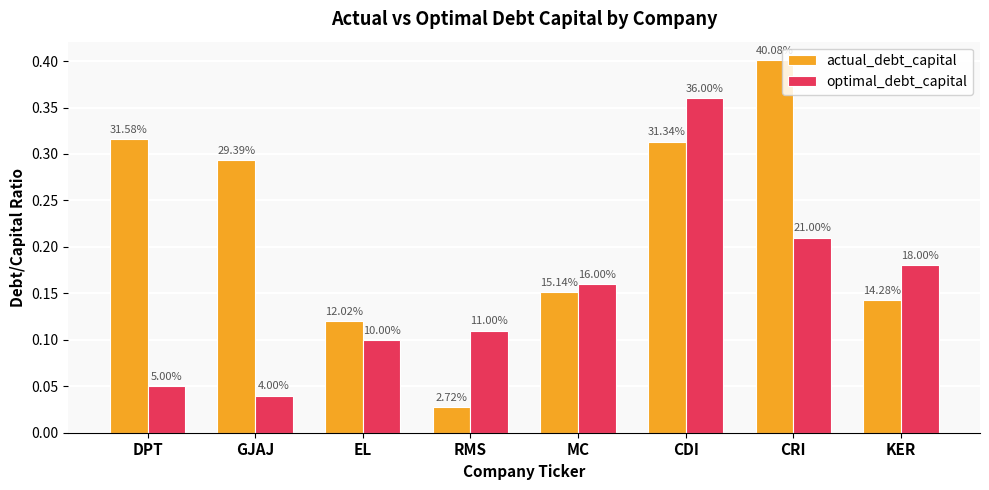

What is the value of the actual_debt_capital bar at the 1st from the left?

0.3